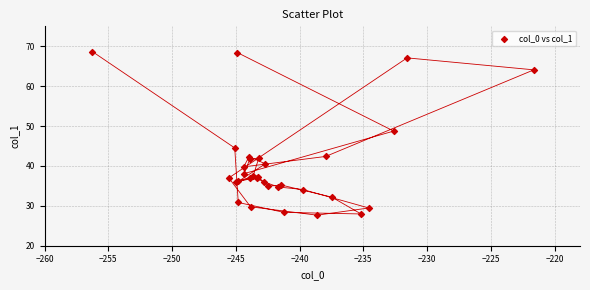

What Y value in the scatter plot is closest to 48?

48.7